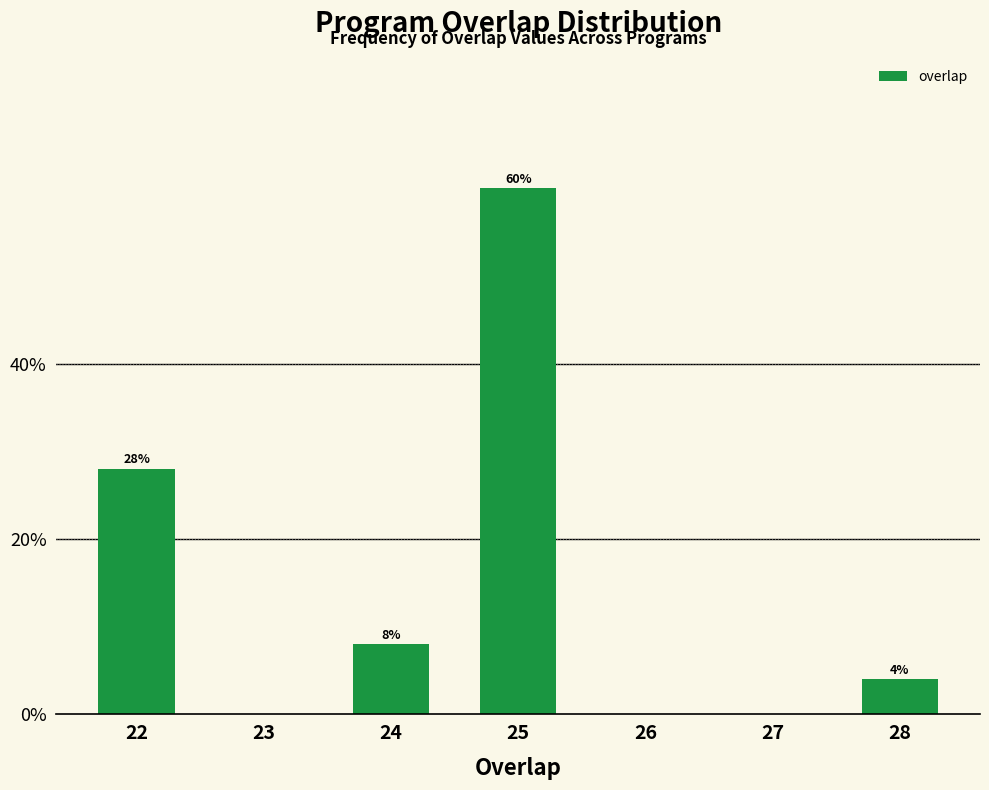

Reading left to right, list all the values displayed in this chart.

22=28.0	23=0.0	24=8.0	25=60.0	26=0.0	27=0.0	28=4.0